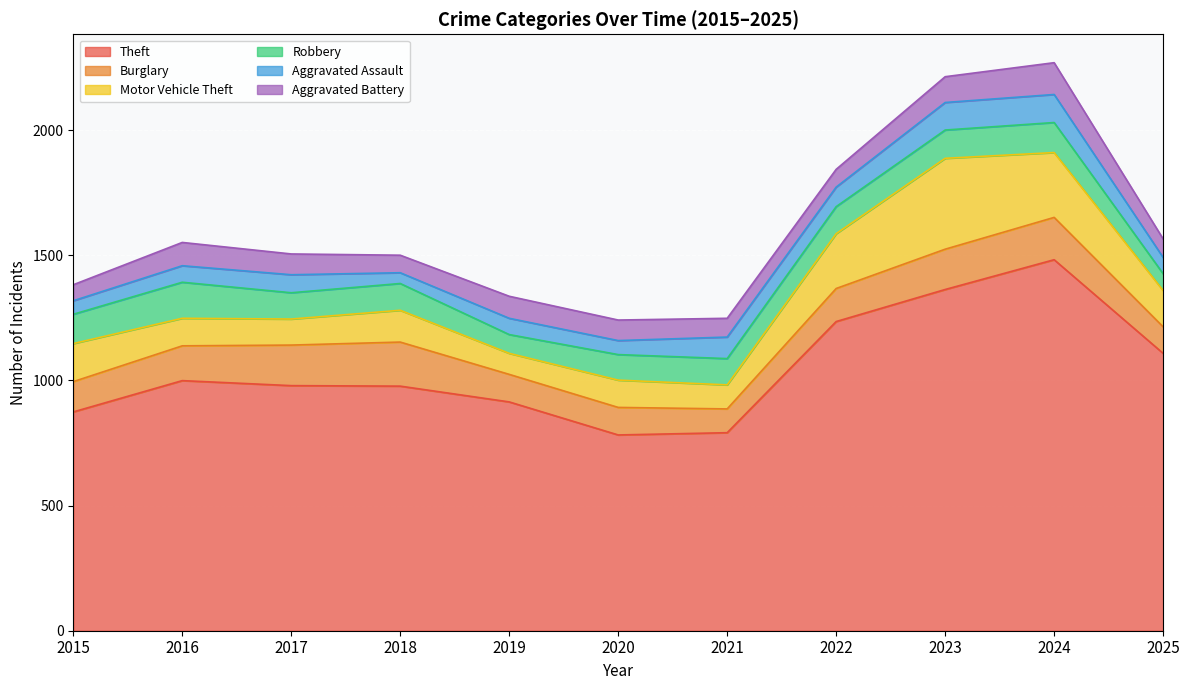

Where does the Theft series first go above 979?

2016